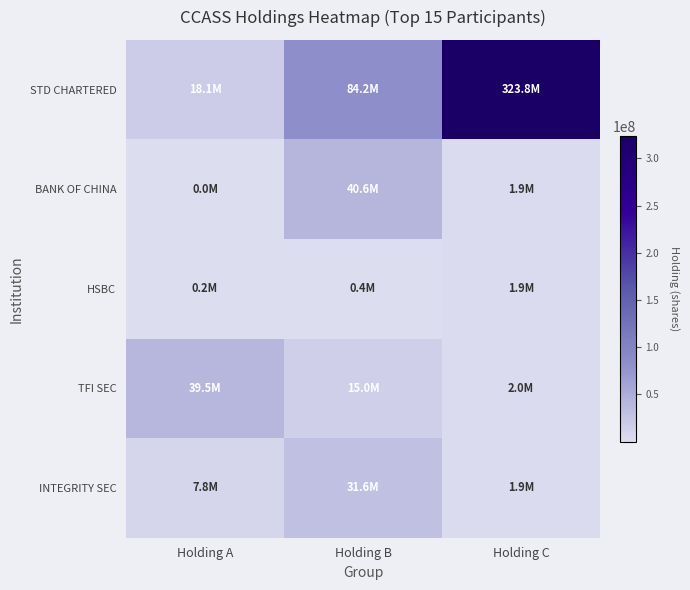

Reading right to left, extract all data points from this chart.

STD CHARTERED: Holding C=323760737	Holding B=84219323	Holding A=18108934
BANK OF CHINA: Holding C=1943000	Holding B=40574000	Holding A=12000
HSBC: Holding C=1855714	Holding B=436104	Holding A=167000
TFI SEC: Holding C=1981072	Holding B=14991600	Holding A=39491139
INTEGRITY SEC: Holding C=1881205	Holding B=31592141	Holding A=7781743